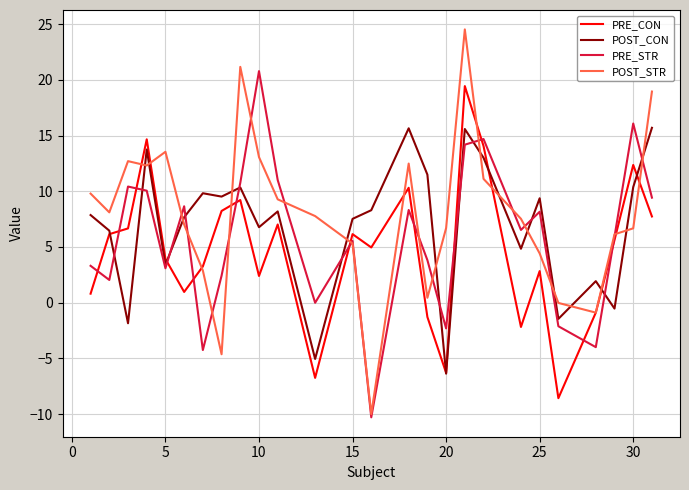

What is the highest value of the PRE_STR series?

20.8